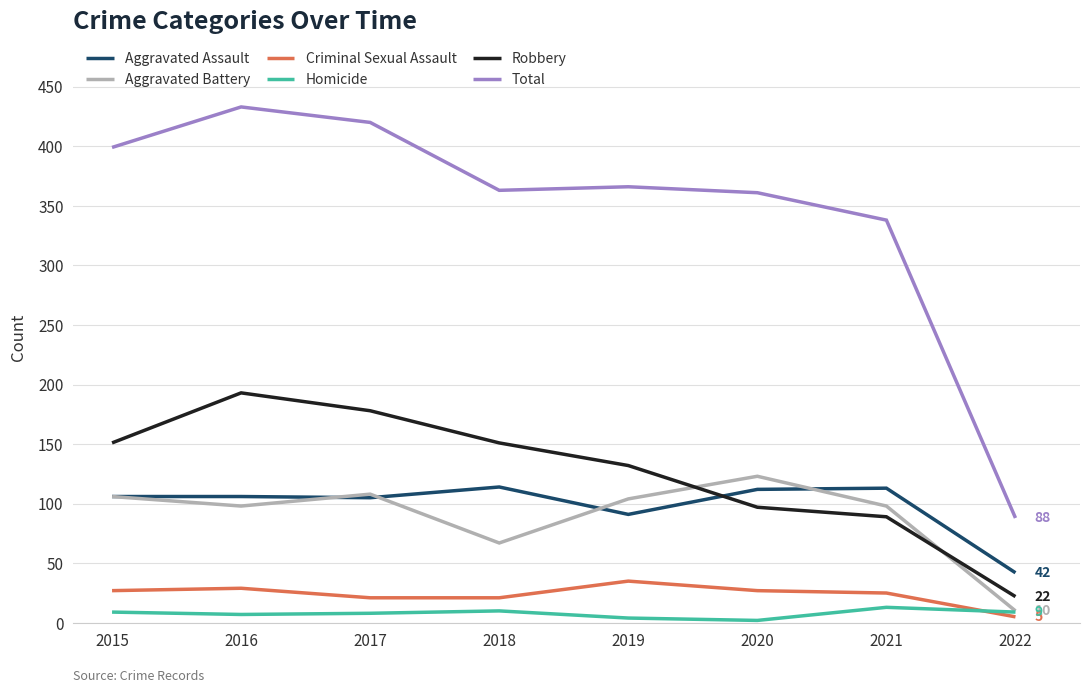

True or false: Robbery has more than 0 interior local peaks.

True